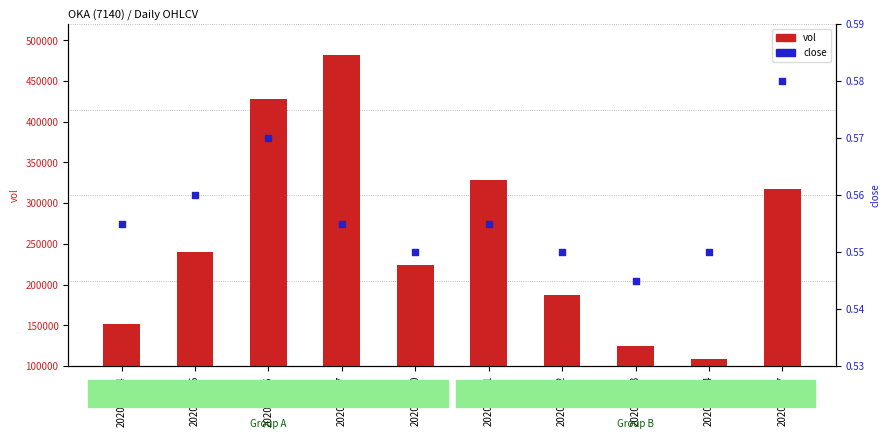

Which series reaches the minimum Y coordinate?

close